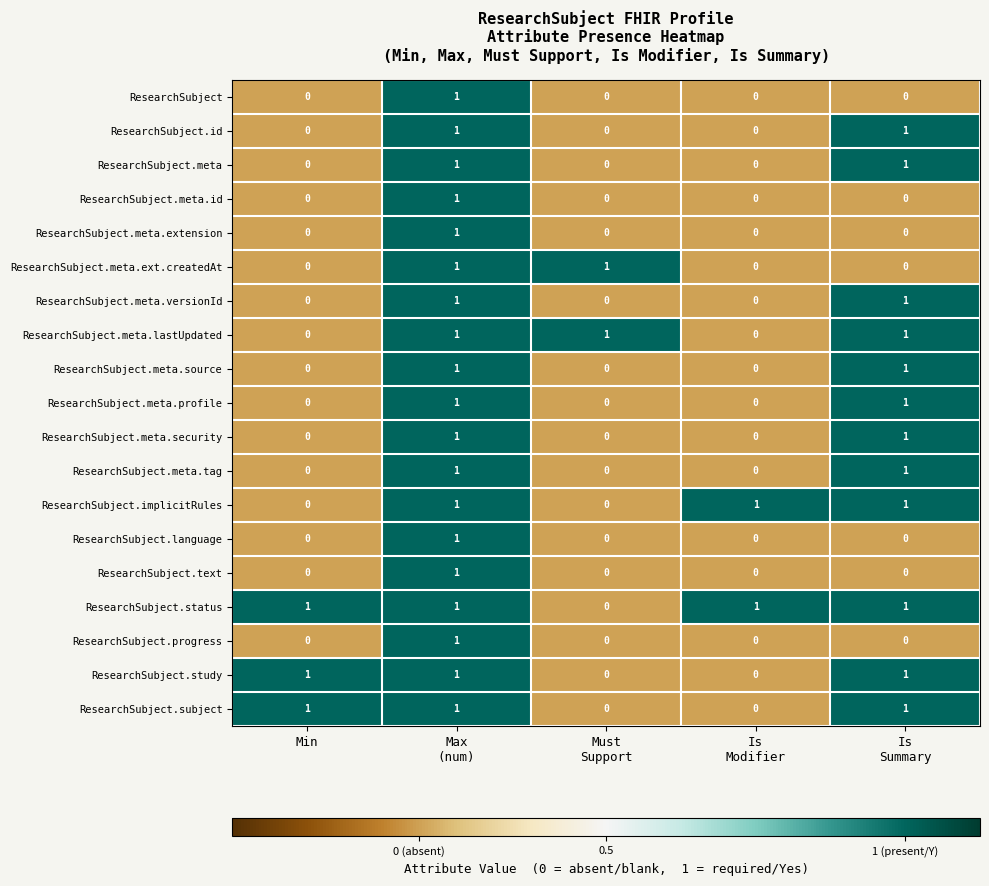

Which series has the largest total across all categories?

ResearchSubject.status